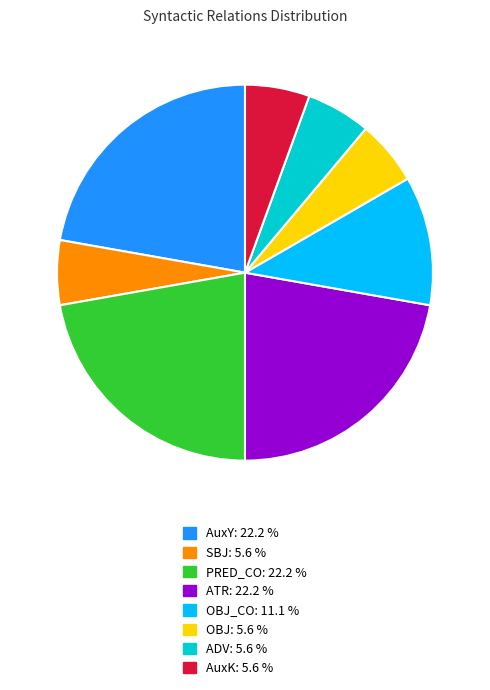

Is there a majority slice in this chart?

No